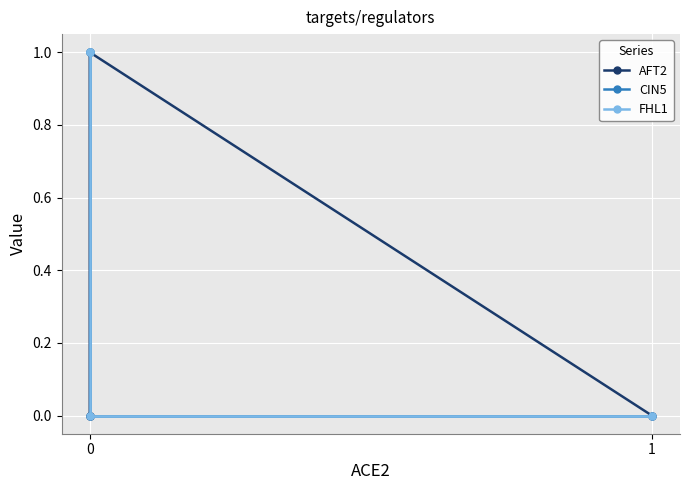

Is it true that CIN5 equals 0 at 0?

True